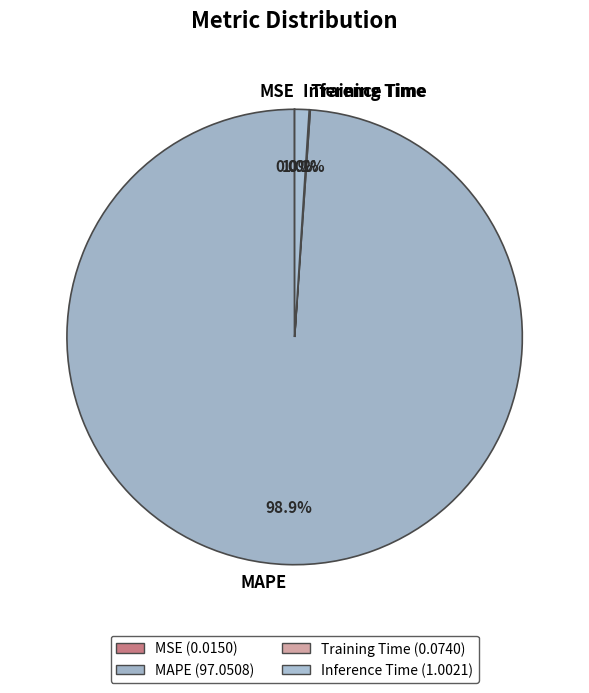

Which category has the biggest portion of the pie?

MAPE